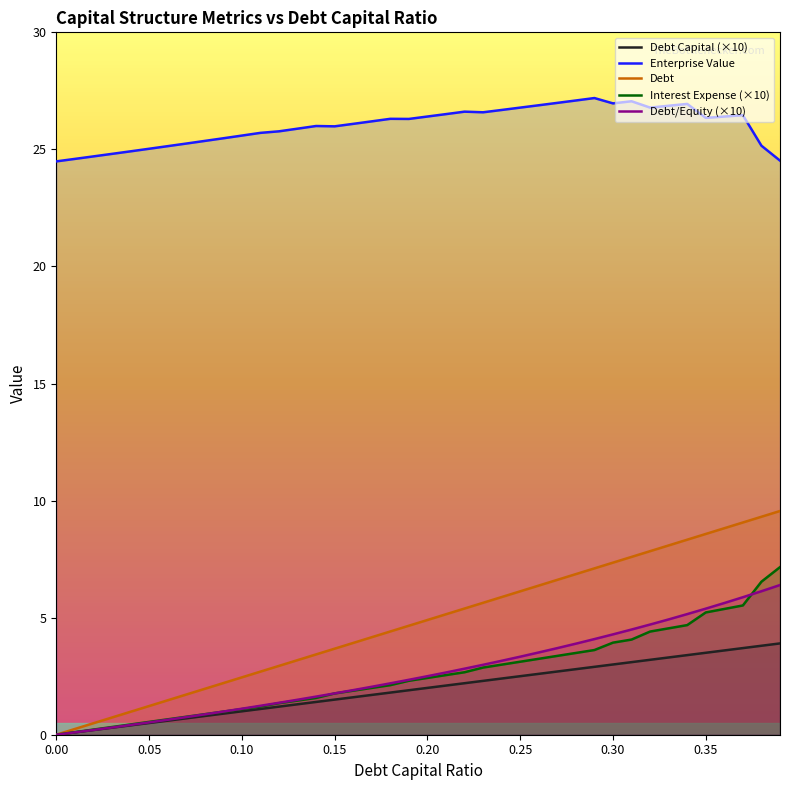

Reading left to right, transcribe all the data shown in this chart.

debt_capital: 0.0	0.1	0.2	0.3	0.4	0.5	0.6	0.7	0.8	0.9	1.0	1.1	1.2	1.3	1.4	1.5	1.6	1.7	1.8	1.9	2.0	2.1	2.2	2.3	2.4	2.5	2.6	2.7	2.8	2.9	3.0	3.1	3.2	3.3	3.4	3.5	3.6	3.7	3.8	3.9
enterprise_value: 24.5	24.6	24.7	24.8	24.9	25.0	25.1	25.2	25.4	25.5	25.6	25.7	25.8	25.9	26.0	26.0	26.1	26.2	26.3	26.3	26.4	26.5	26.6	26.6	26.7	26.8	26.9	27.0	27.1	27.2	27.0	27.1	26.8	26.9	26.9	26.3	26.4	26.5	25.2	24.5
debt: 0.0	0.2	0.5	0.7	1.0	1.2	1.5	1.7	2.0	2.2	2.5	2.7	2.9	3.2	3.4	3.7	3.9	4.2	4.4	4.7	4.9	5.1	5.4	5.6	5.9	6.1	6.4	6.6	6.9	7.1	7.3	7.6	7.8	8.1	8.3	8.6	8.8	9.1	9.3	9.6
interest_expense: 0.0	0.1	0.2	0.3	0.4	0.5	0.7	0.8	0.9	1.0	1.1	1.2	1.3	1.5	1.6	1.8	1.9	2.0	2.1	2.3	2.4	2.5	2.7	2.9	3.0	3.1	3.2	3.4	3.5	3.6	3.9	4.1	4.4	4.5	4.7	5.2	5.4	5.5	6.5	7.2
debt_equity: 0.0	0.1	0.2	0.3	0.4	0.5	0.6	0.8	0.9	1.0	1.1	1.2	1.4	1.5	1.6	1.8	1.9	2.0	2.2	2.3	2.5	2.7	2.8	3.0	3.2	3.3	3.5	3.7	3.9	4.1	4.3	4.5	4.7	4.9	5.2	5.4	5.6	5.9	6.1	6.4